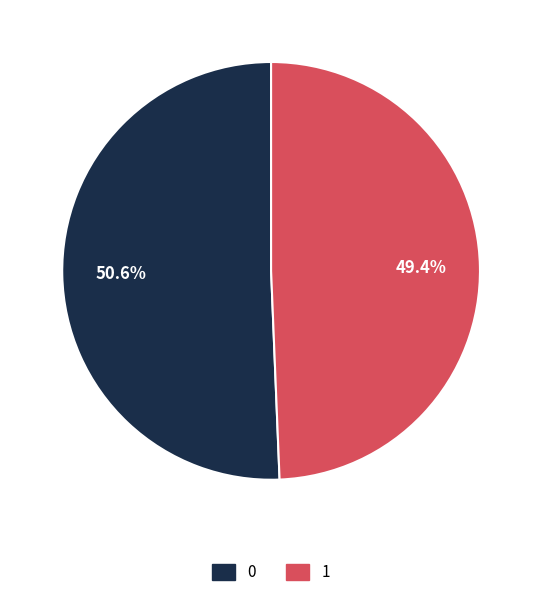

True or false: 0 accounts for 51% of the total.

True